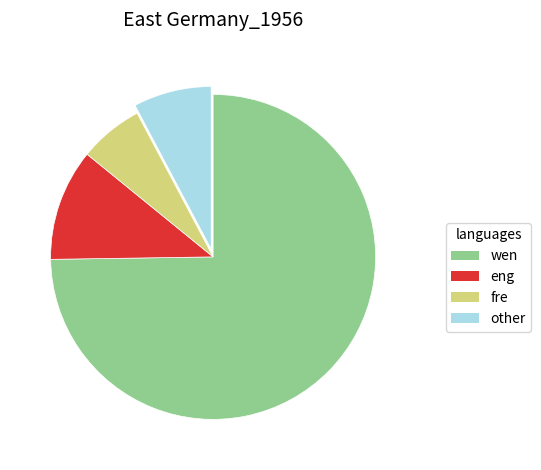

Is the sum of eng and fre greater than half?

No